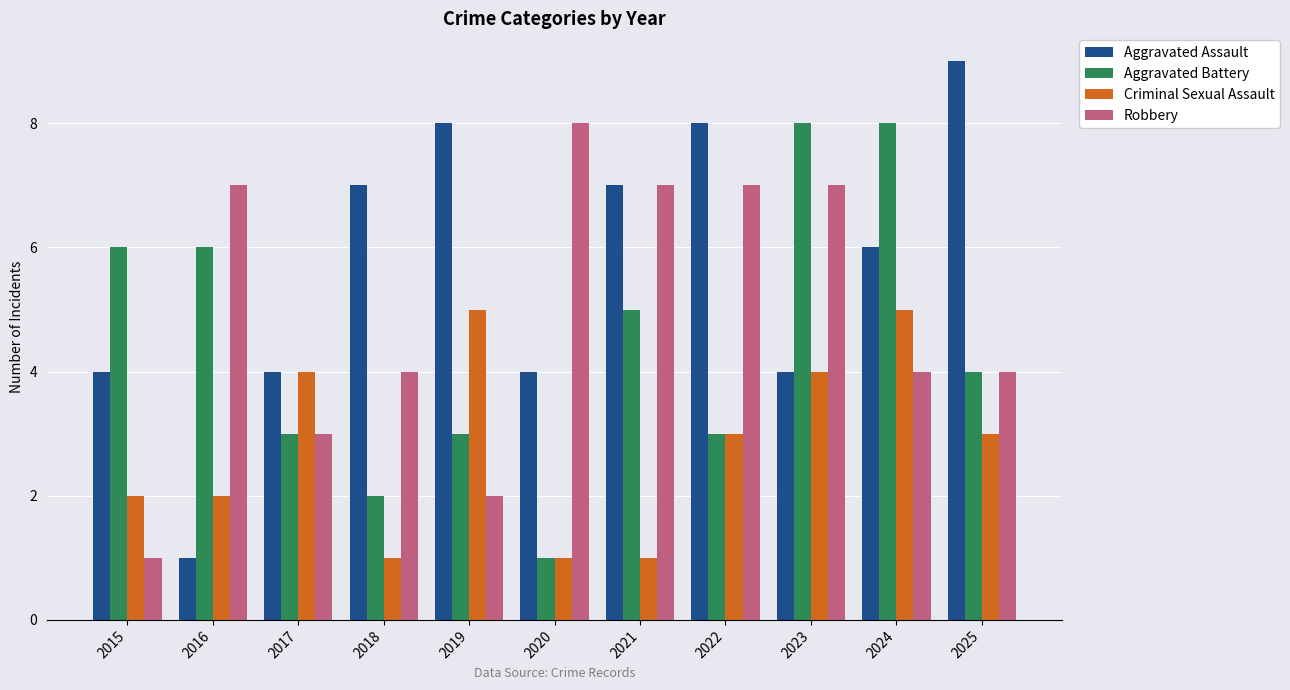

The Robbery series shows 10 at 2023. True or false?

False